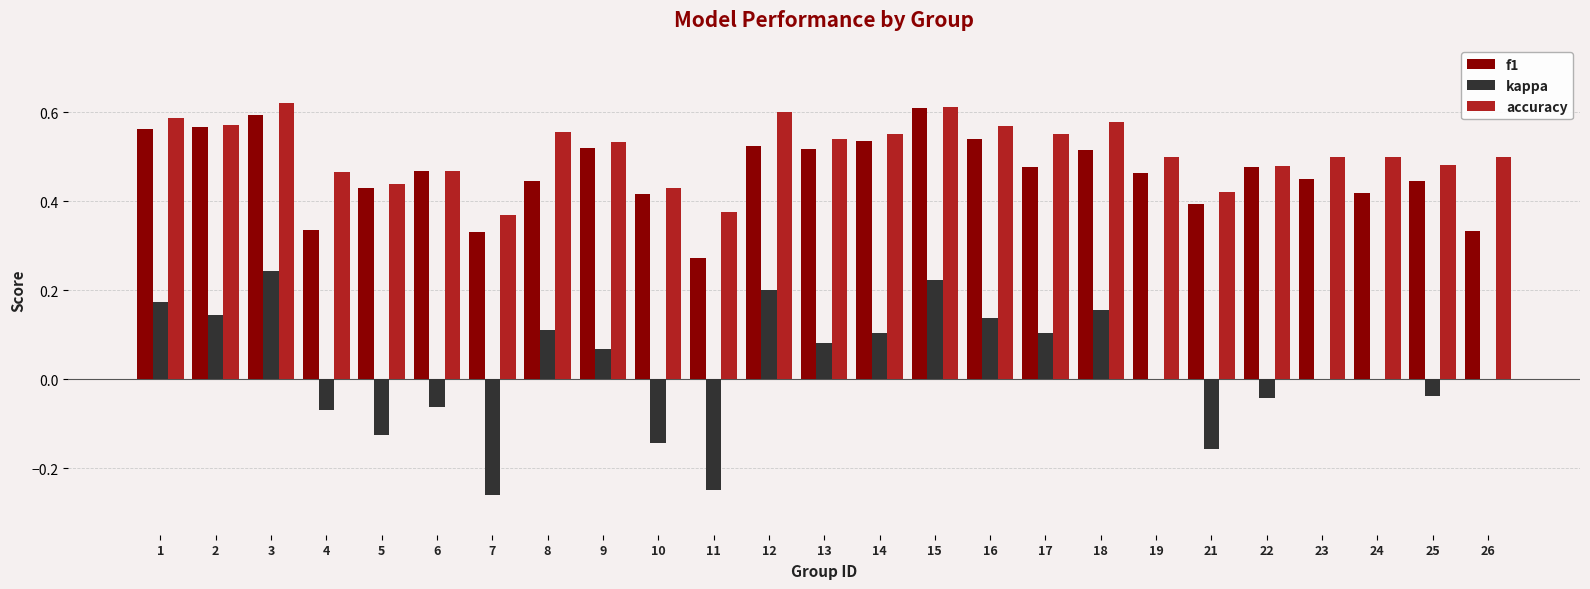

The accuracy series shows 0.6 at 11. True or false?

False